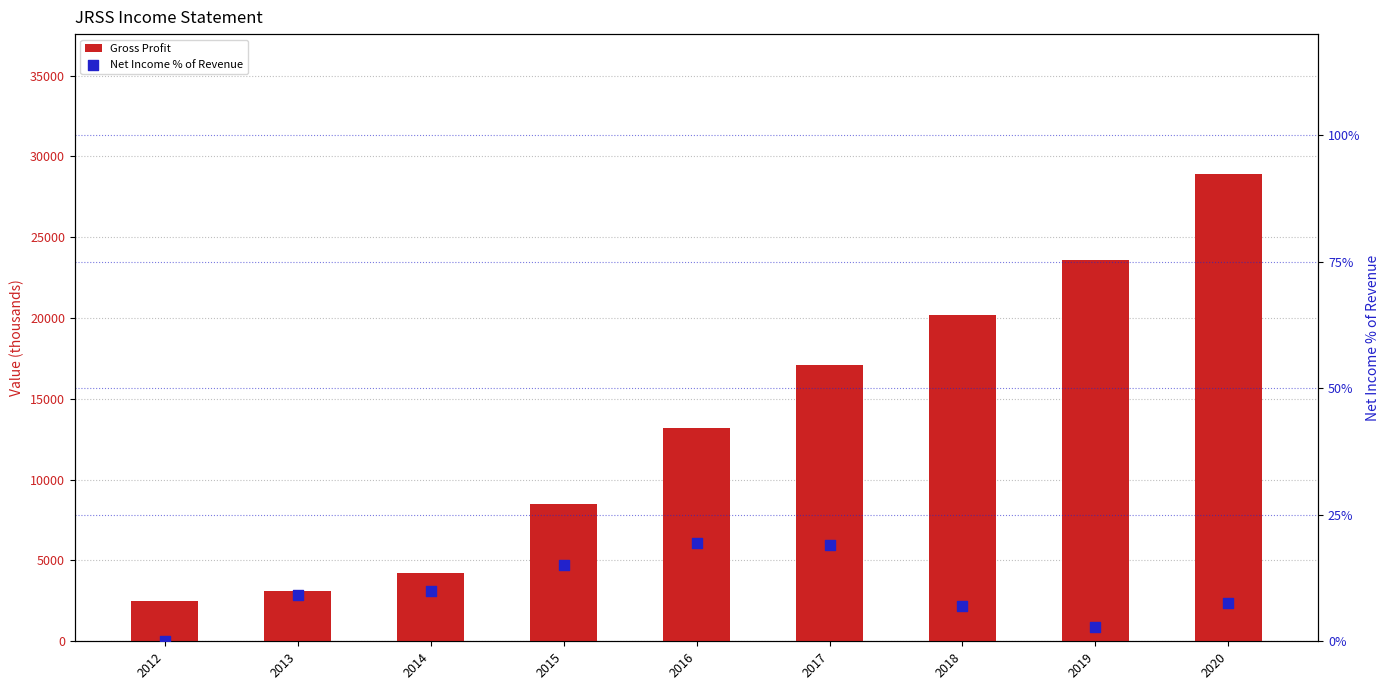

Which series has the largest total across all categories?

Gross Profit